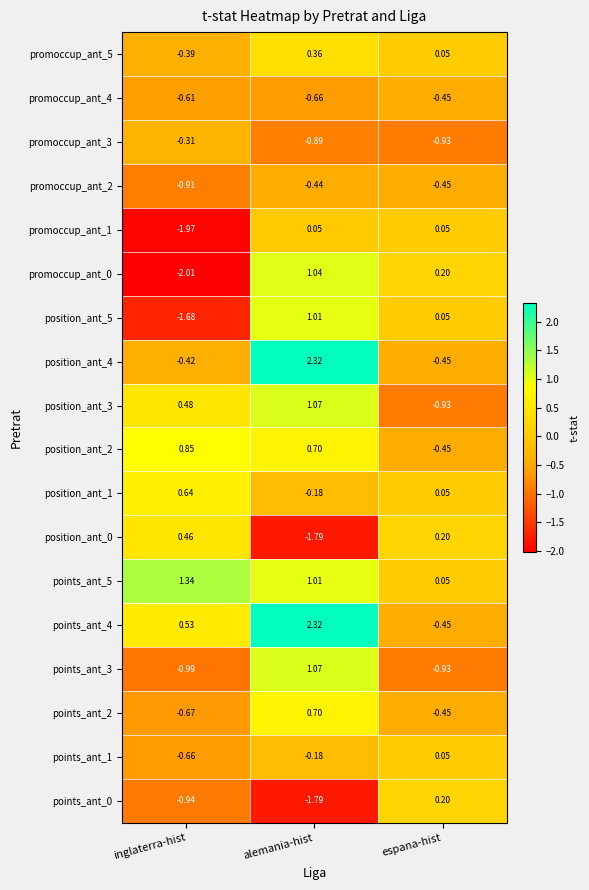

At which category is the sum across all series the highest?

alemania-hist